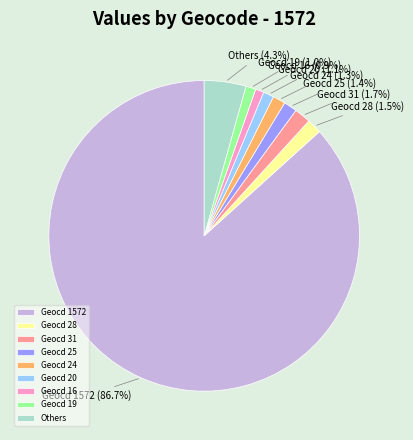

What is the majority slice?

Geocd 1572